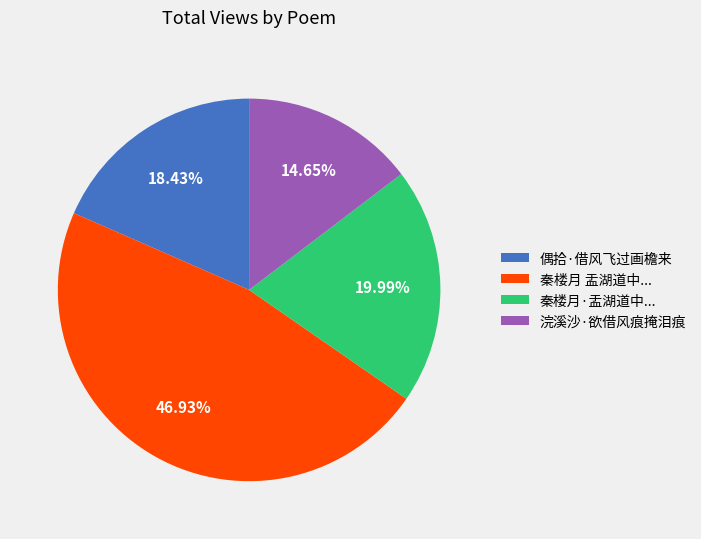

How many segments does this pie chart have?

4